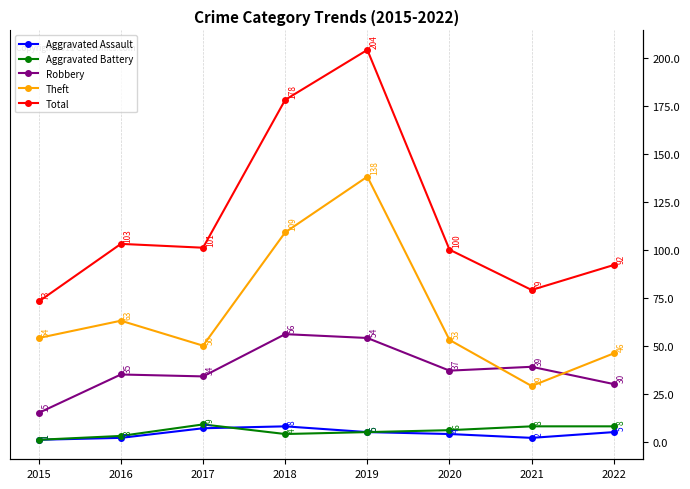

What is the total value across all series at 2019?

406